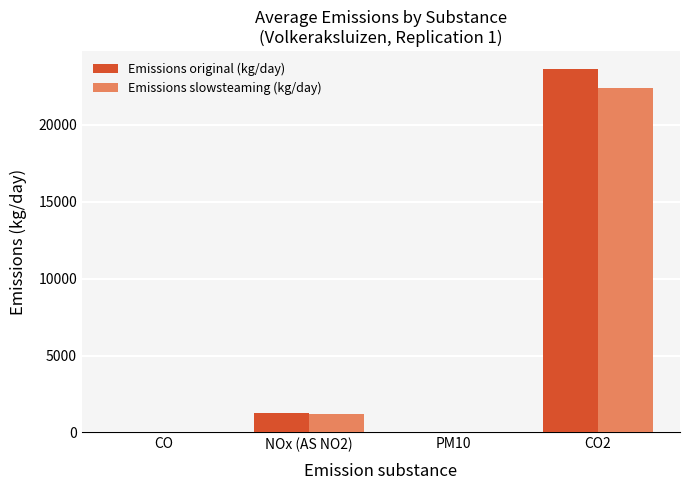

At which category does the chart reach its peak across all series?

CO2